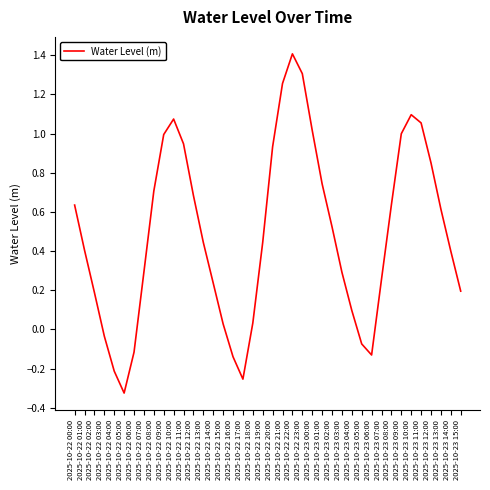

Where is the first local maximum?

2025-10-22 10:00